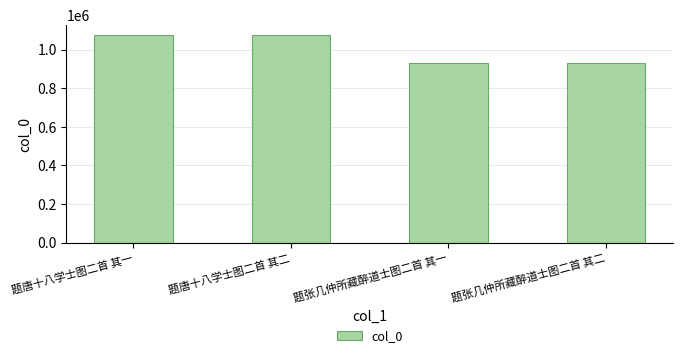

Count the number of categories in the chart.

4